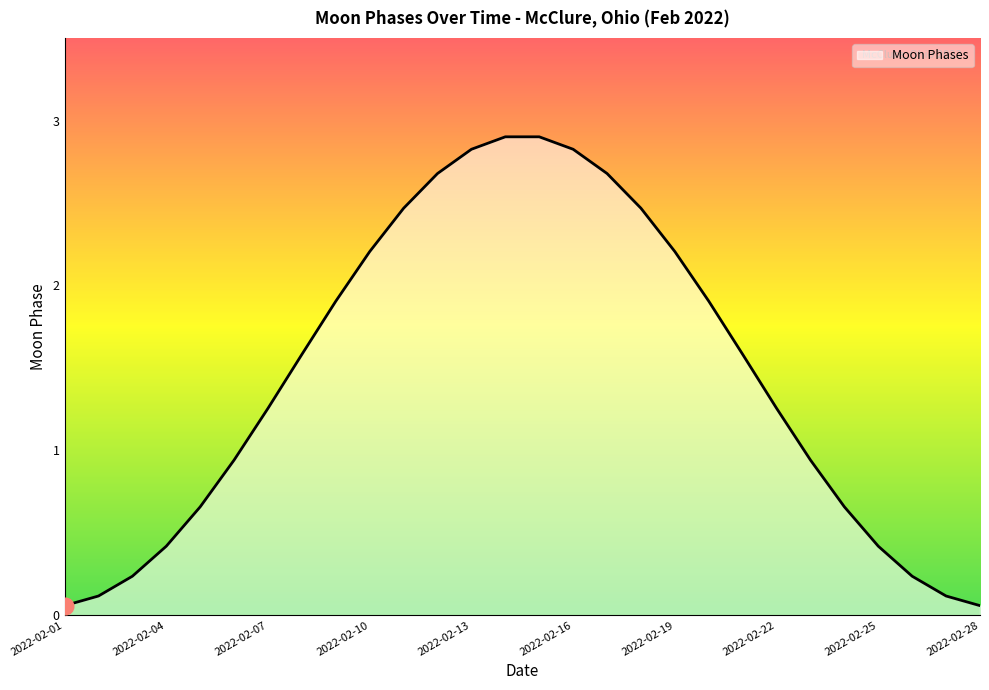

What is the greatest value displayed?

2.9